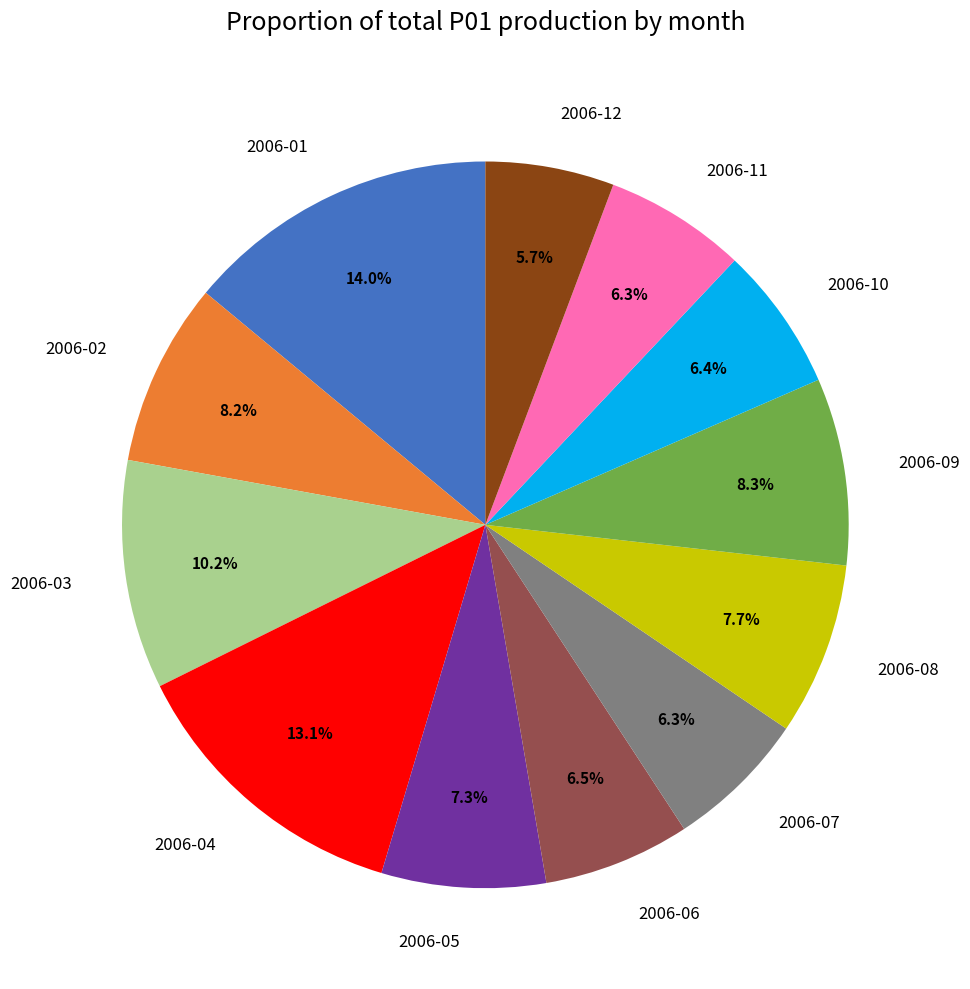

What portion of the pie excludes 2006-09?

91.7%